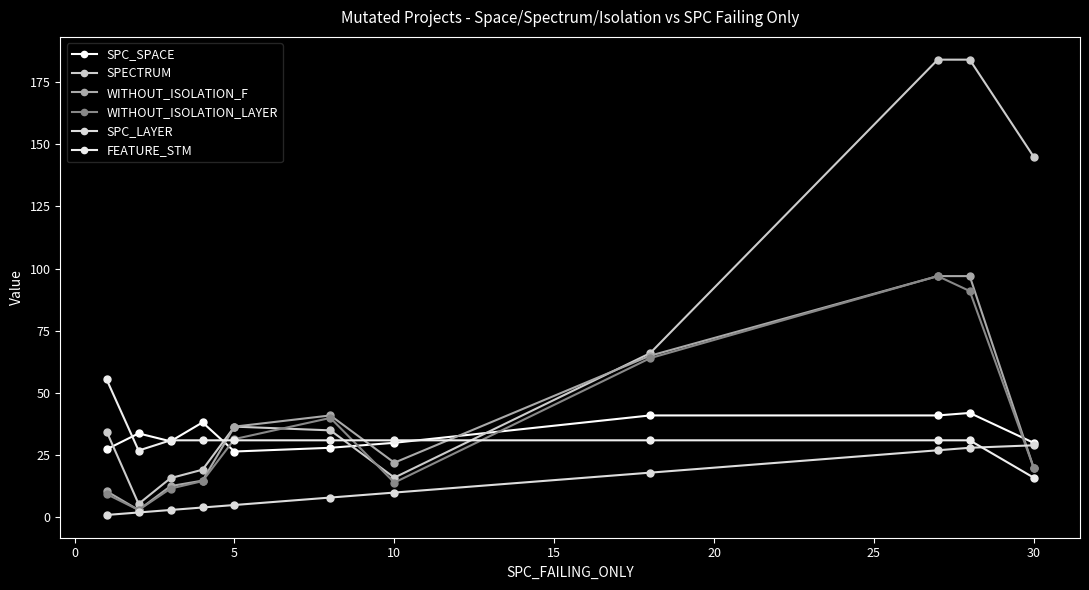

How many categories are shown in the chart?

11